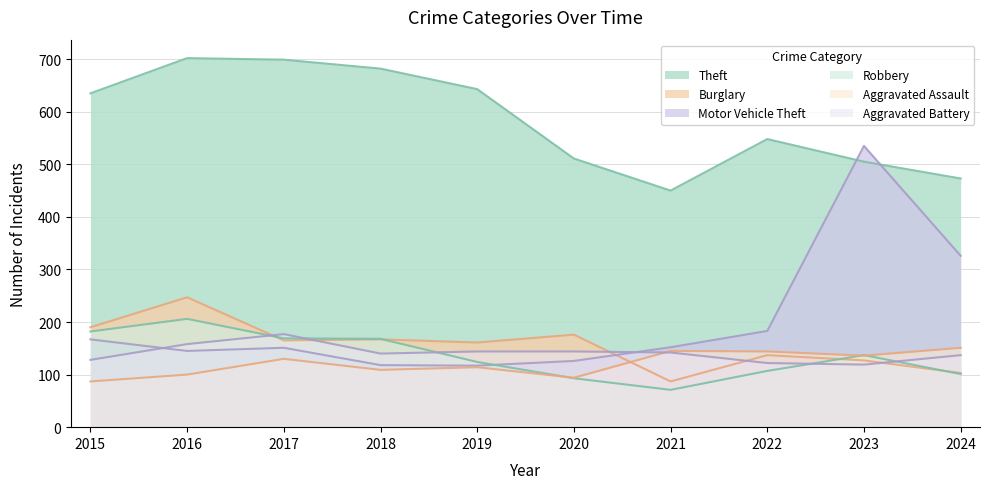

True or false: Theft and Robbery cross at least once.

False